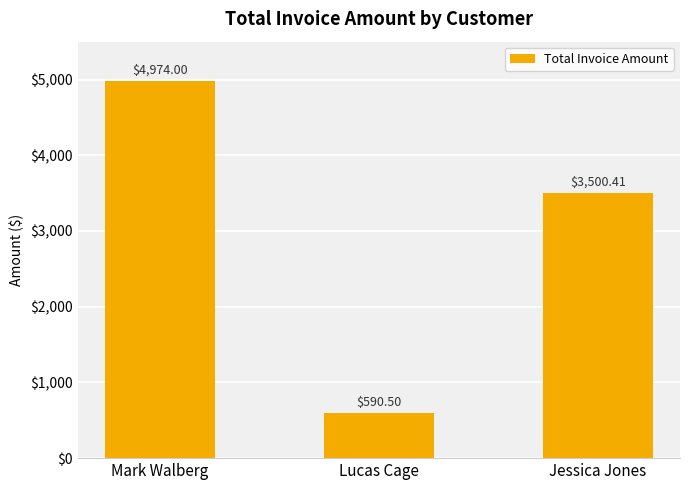

Does the chart contain any negative values?

No